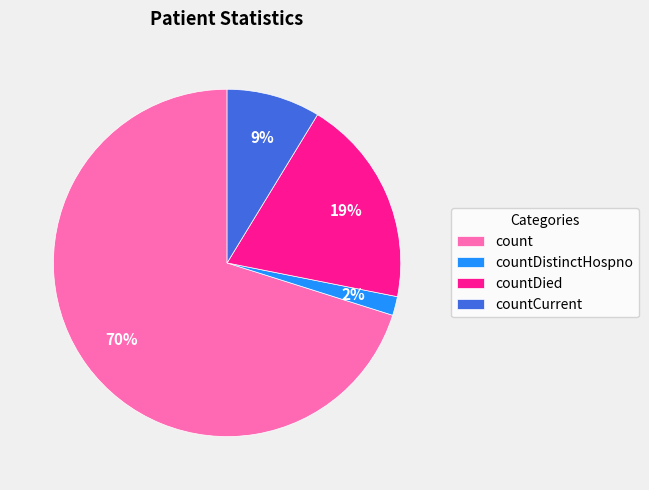

Rank the categories by value from highest to lowest.

count, countDied, countCurrent, countDistinctHospno